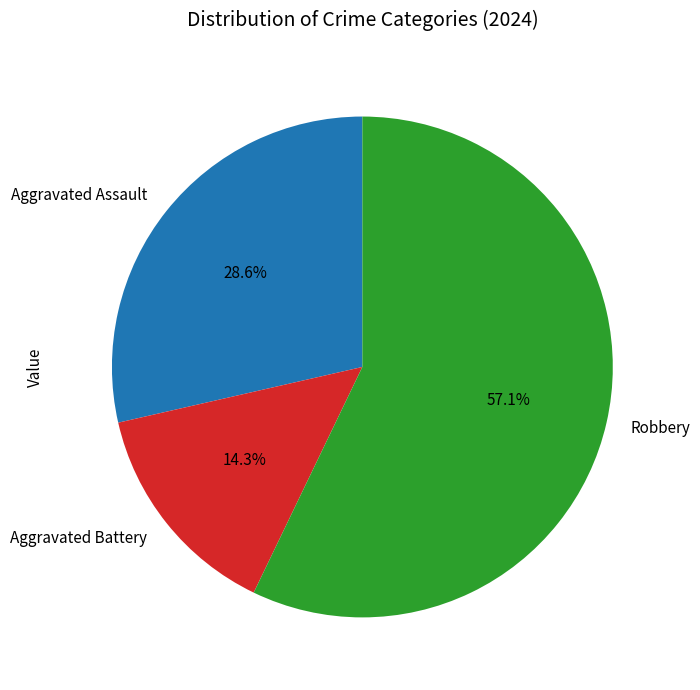

What is the largest slice in the pie chart?

Robbery